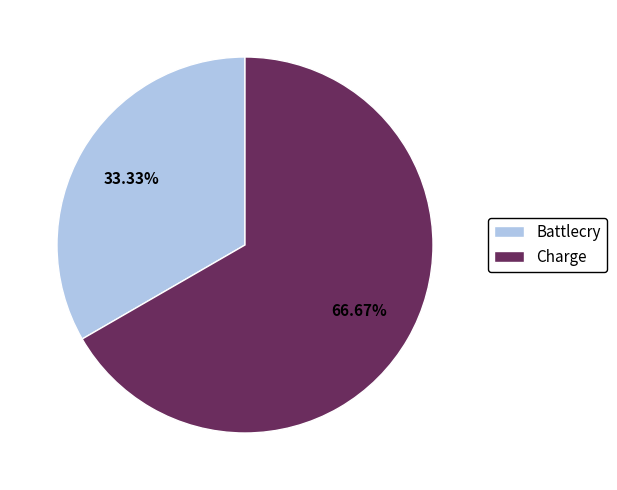

What is the largest slice in the pie chart?

Charge